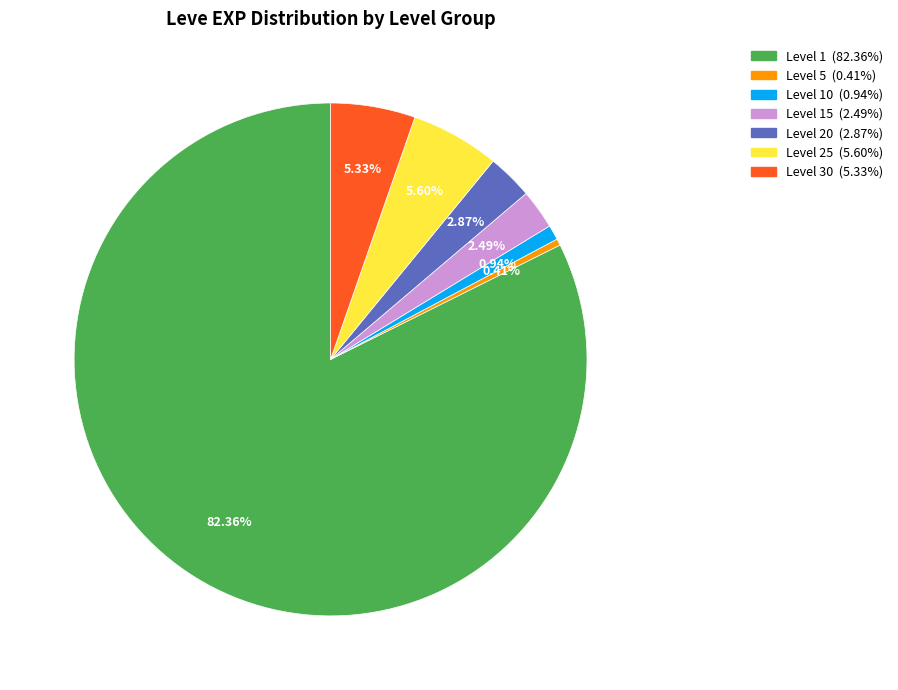

How many slices are in this pie chart?

7